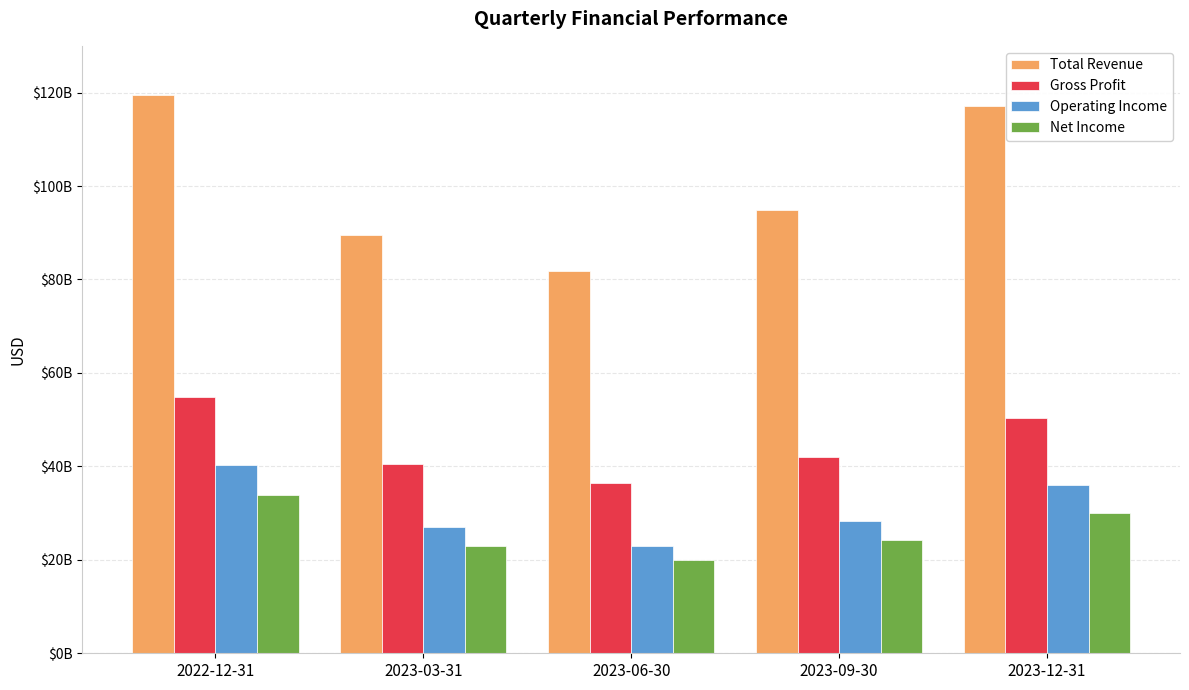

Are the bars horizontal?

No